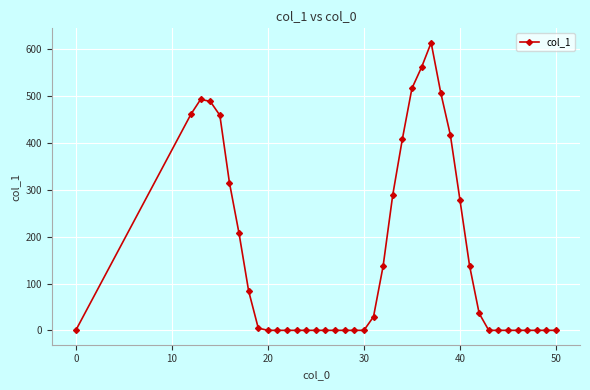

How many series are shown in this chart?

1